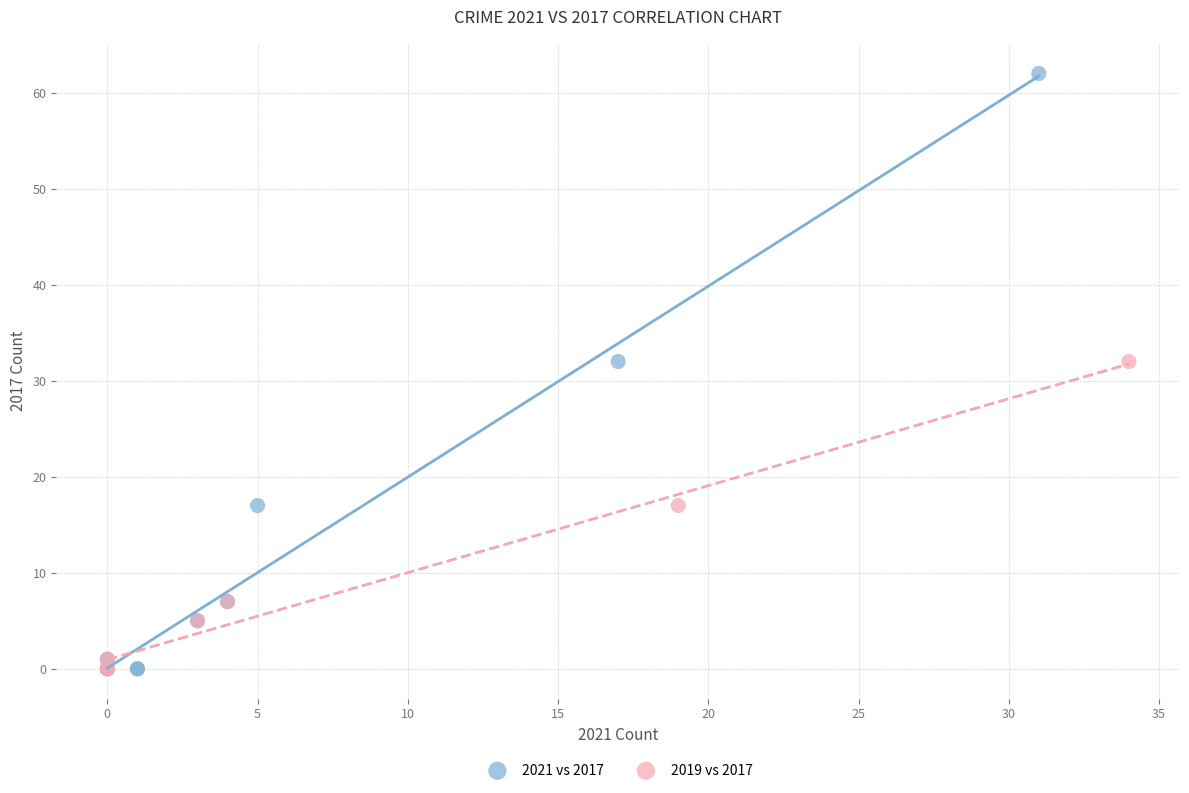

Which series has the widest spread of Y values?

2021 vs 2017